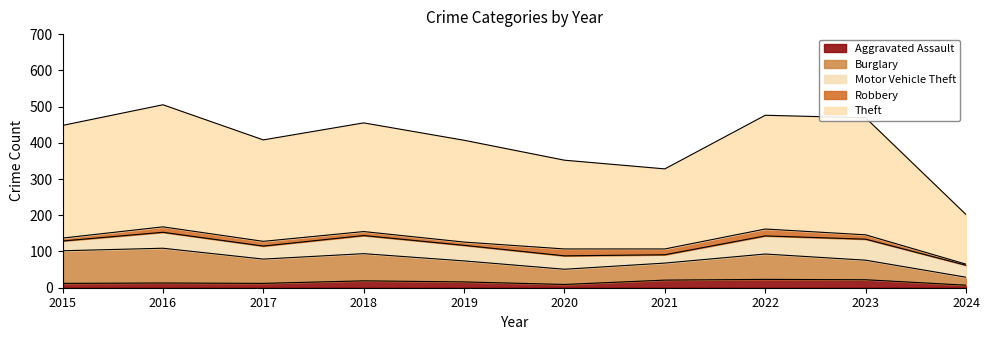

Rank the series by their maximum value, from lowest to highest.

Robbery, Aggravated Assault, Motor Vehicle Theft, Burglary, Theft